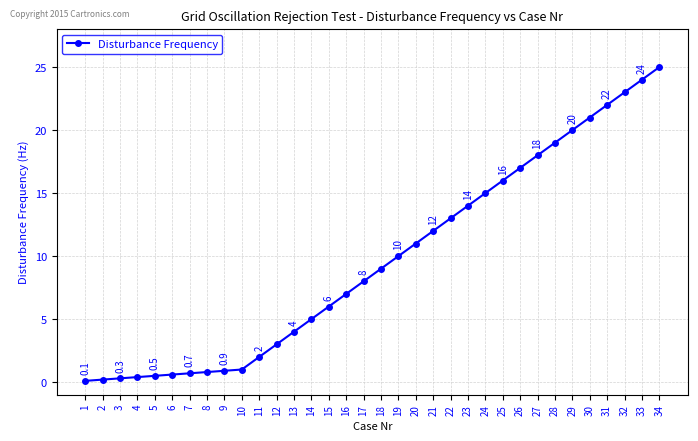

What is the sum of all values?

329.5